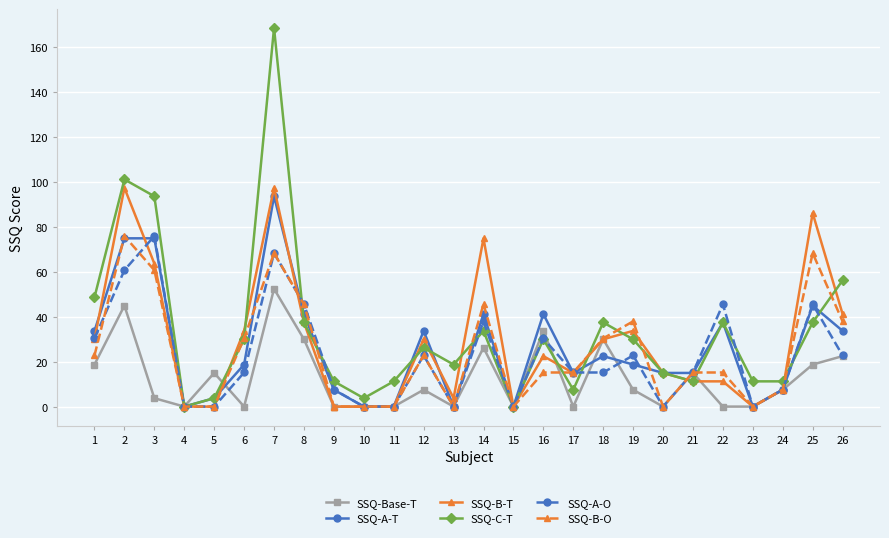

Reading right to left, extract all data points from this chart.

SSQ-Base-T: 26=22.4	25=18.7	24=7.5	23=0.0	22=0.0	21=15.0	20=0.0	19=7.5	18=29.9	17=0.0	16=33.7	15=0.0	14=26.2	13=0.0	12=7.5	11=0.0	10=0.0	9=0.0	8=29.9	7=52.4	6=0.0	5=15.0	4=0.0	3=3.7	2=44.9	1=18.7
SSQ-A-T: 26=33.7	25=44.9	24=7.5	23=0.0	22=37.4	21=15.0	20=15.0	19=18.7	18=22.4	17=15.0	16=41.1	15=0.0	14=41.1	13=0.0	12=33.7	11=0.0	10=0.0	9=7.5	8=41.1	7=93.5	6=18.7	5=3.7	4=0.0	3=74.8	2=74.8	1=33.7
SSQ-B-T: 26=41.1	25=86.0	24=7.5	23=0.0	22=11.2	21=11.2	20=15.0	19=33.7	18=29.9	17=15.0	16=22.4	15=0.0	14=74.8	13=3.7	12=29.9	11=0.0	10=0.0	9=0.0	8=37.4	7=97.2	6=33.7	5=0.0	4=0.0	3=63.6	2=97.2	1=29.9
SSQ-C-T: 26=56.1	25=37.4	24=11.2	23=11.2	22=37.4	21=11.2	20=15.0	19=29.9	18=37.4	17=7.5	16=29.9	15=0.0	14=33.7	13=18.7	12=26.2	11=11.2	10=3.7	9=11.2	8=37.4	7=168.3	6=29.9	5=3.7	4=0.0	3=93.5	2=101.0	1=48.6
SSQ-A-O: 26=22.7	25=45.5	24=7.6	23=0.0	22=45.5	21=15.2	20=0.0	19=22.7	18=15.2	17=15.2	16=30.3	15=0.0	14=37.9	13=0.0	12=22.7	11=0.0	10=0.0	9=7.6	8=45.5	7=68.2	6=15.2	5=0.0	4=0.0	3=75.8	2=60.6	1=30.3
SSQ-B-O: 26=37.9	25=68.2	24=7.6	23=0.0	22=15.2	21=15.2	20=0.0	19=37.9	18=30.3	17=15.2	16=15.2	15=0.0	14=45.5	13=0.0	12=22.7	11=0.0	10=0.0	9=0.0	8=45.5	7=68.2	6=30.3	5=0.0	4=0.0	3=60.6	2=75.8	1=22.7